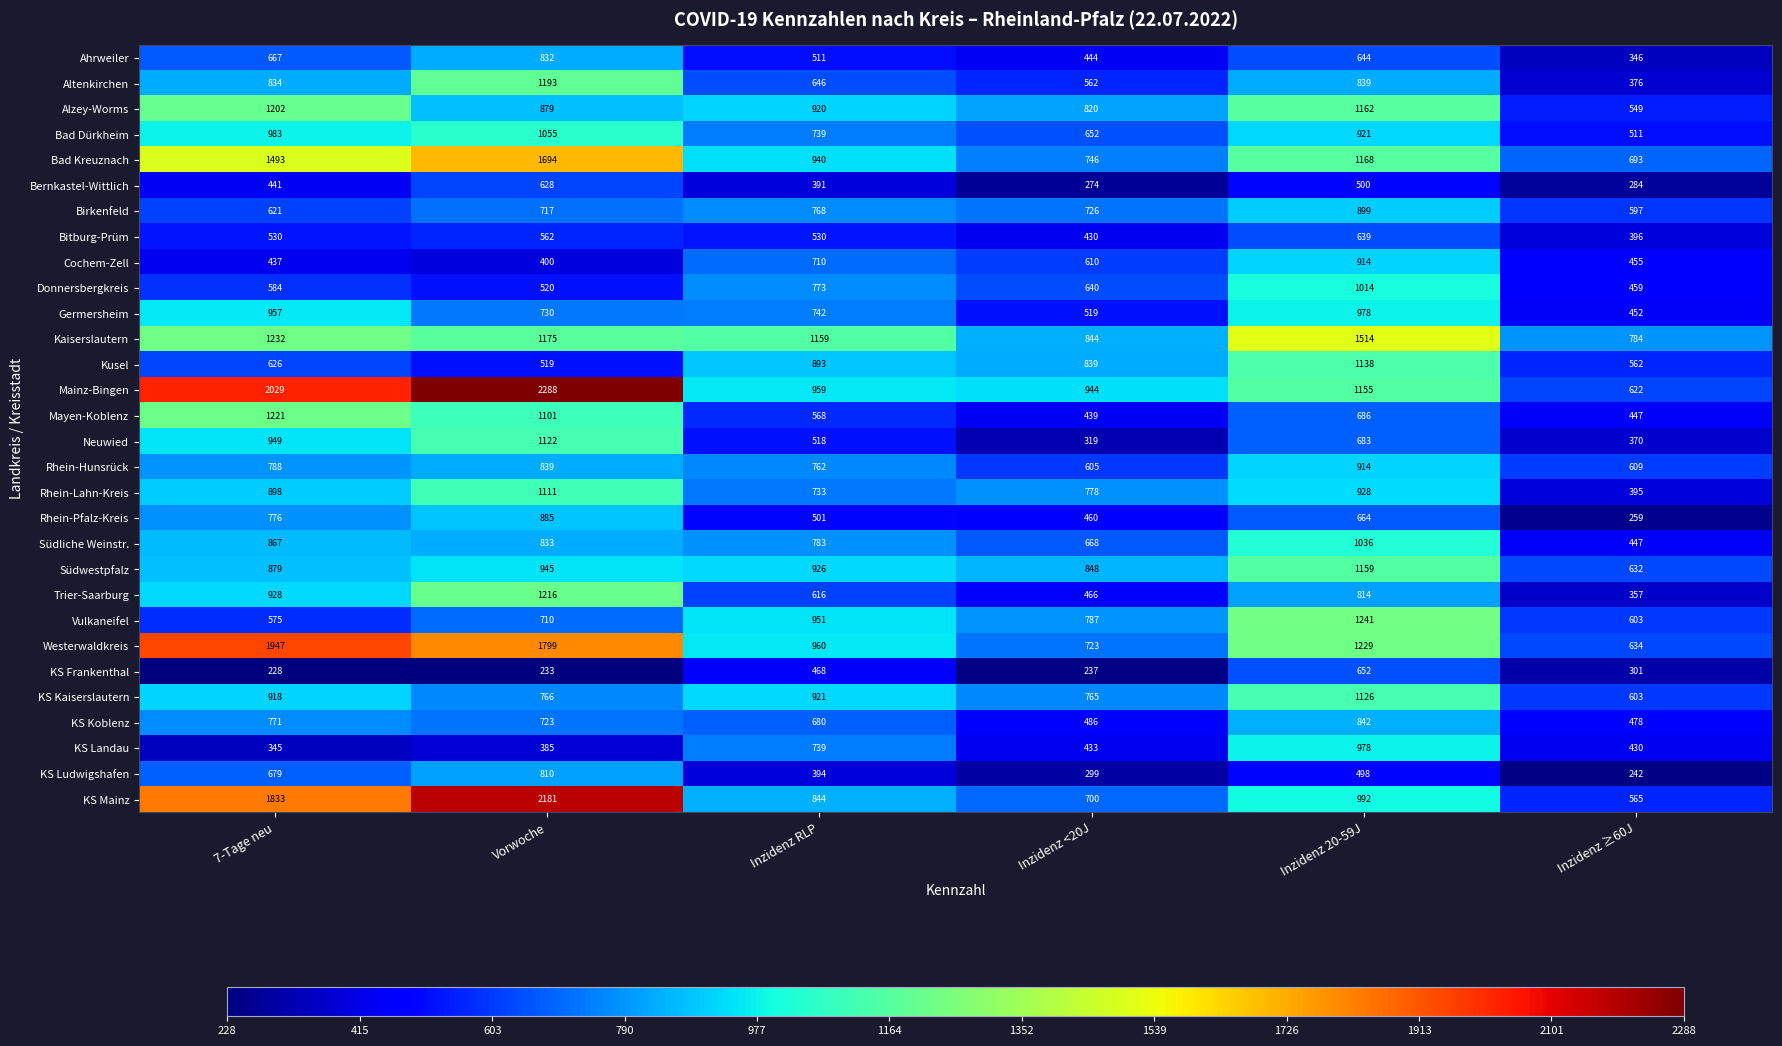

At which category is the sum across all series the highest?

Vorwoche